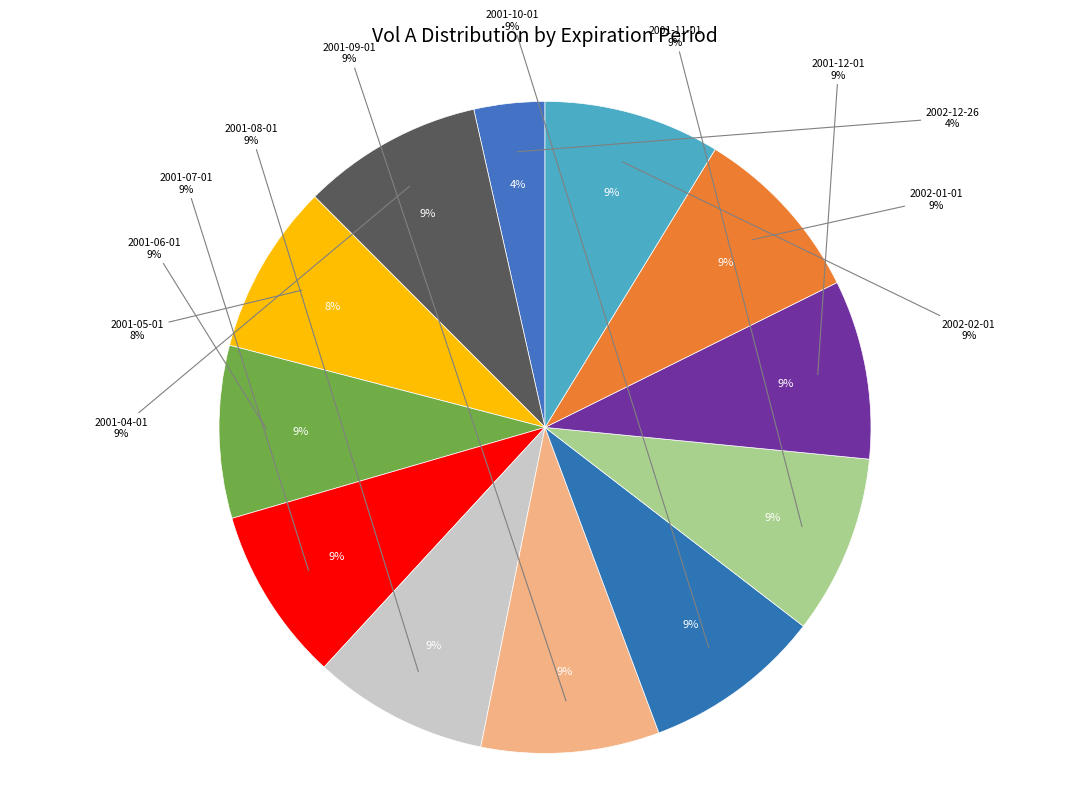

To the nearest percent, what is the difference between the largest and smallest slice percentages?

5%